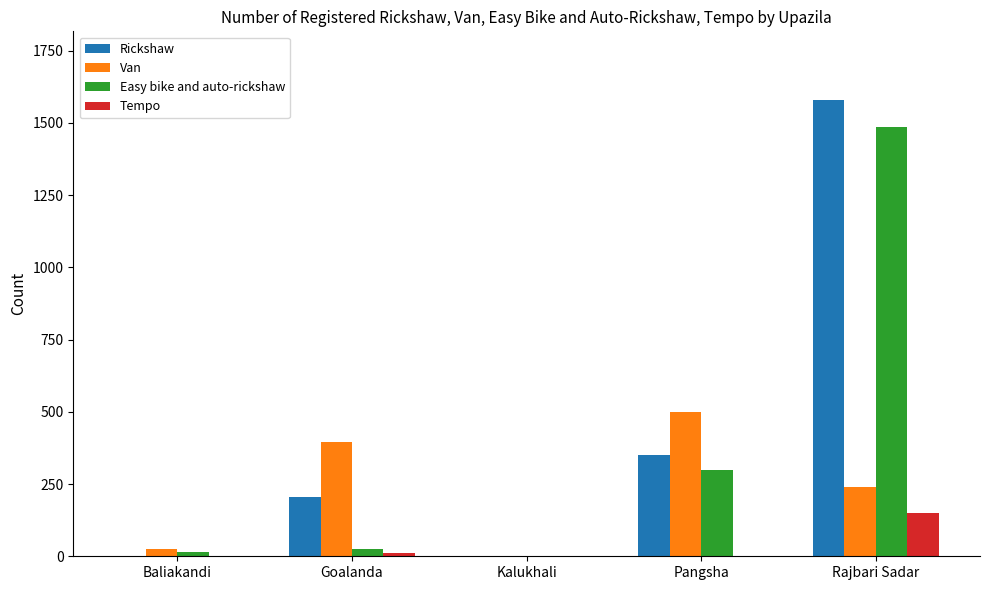

Is the value of Easy bike and auto-rickshaw at Kalukhali greater than the value of Rickshaw at Goalanda?

No